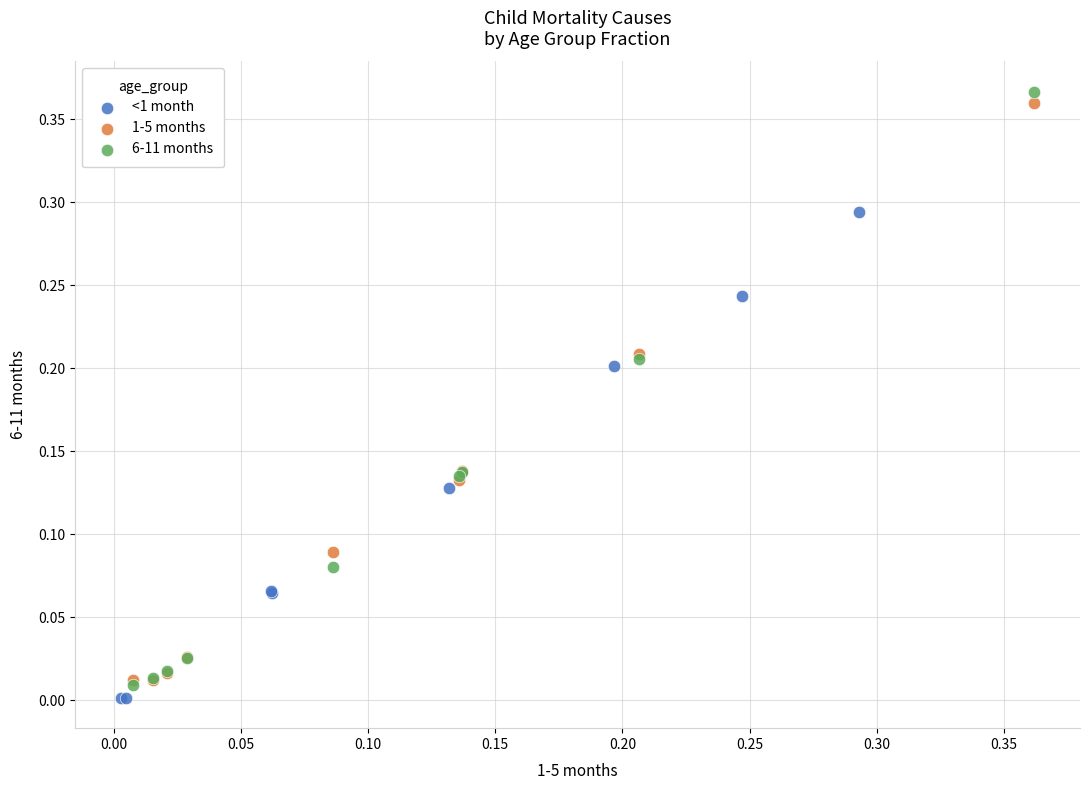

Which series has the widest spread of Y values?

6-11 months